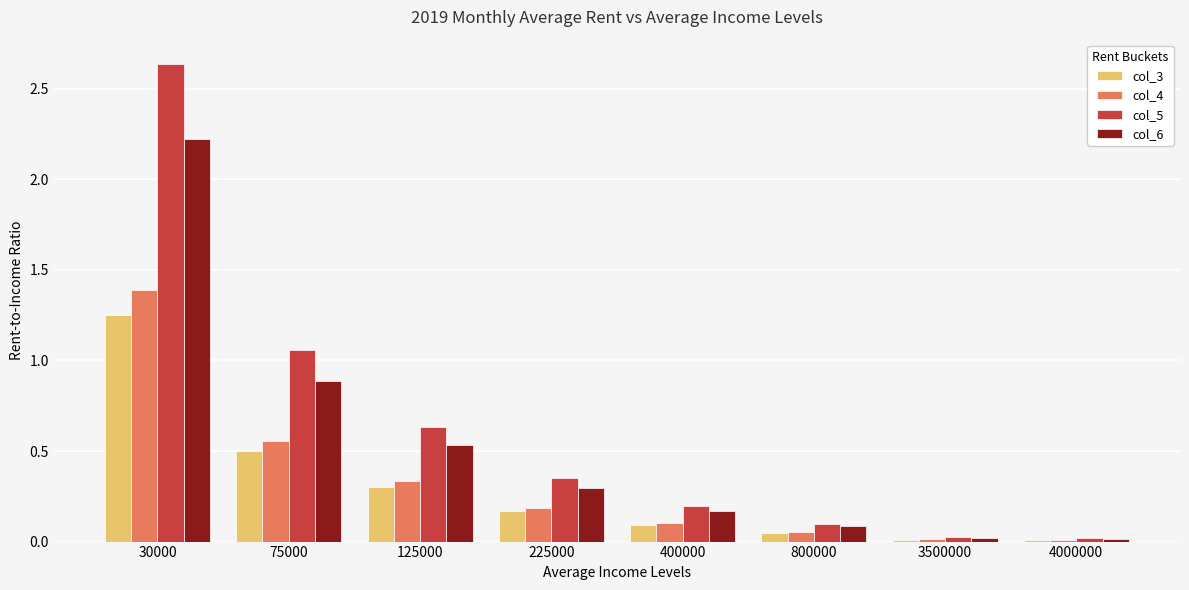

At how many categories does at least one series exceed 1?

2